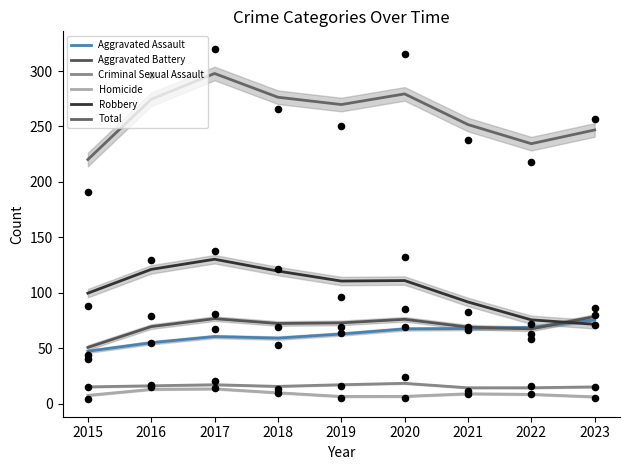

Which series has the widest spread of Y values?

Total